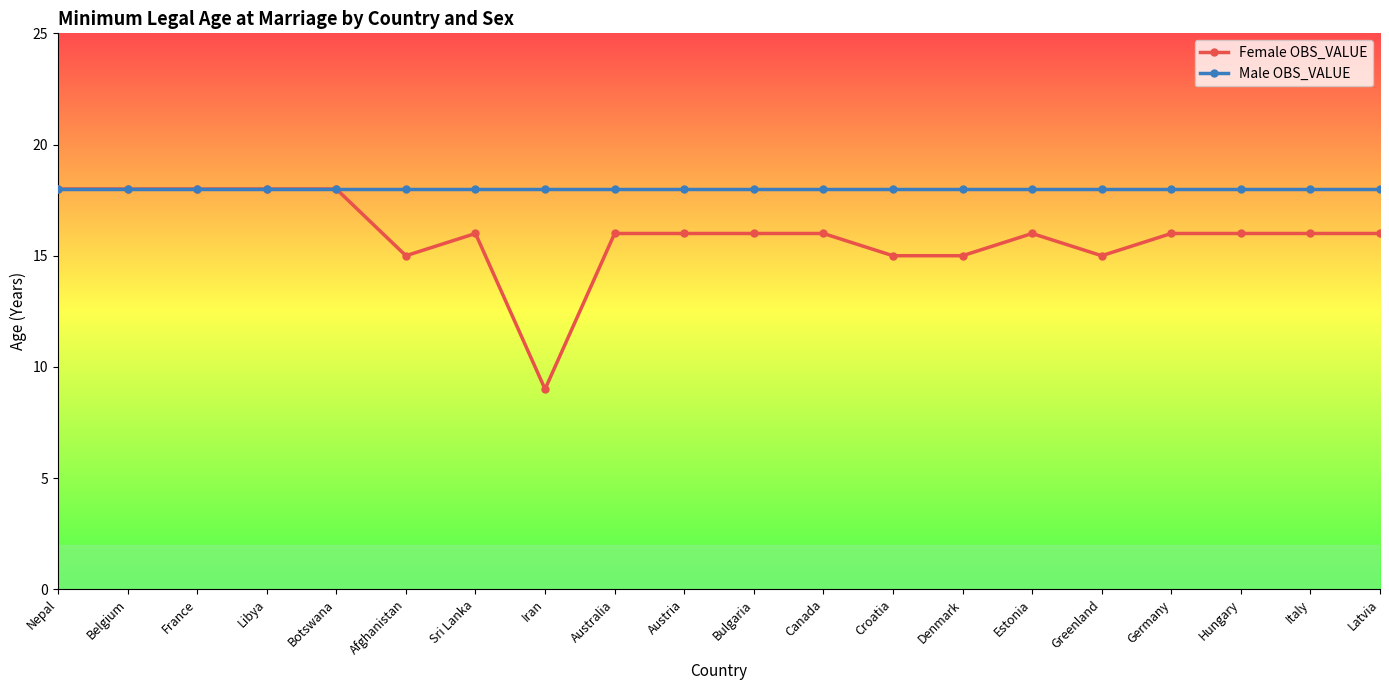

Reading right to left, list all the values displayed in this chart.

Female OBS_VALUE: 16	16	16	16	15	16	15	15	16	16	16	16	9	16	15	18	18	18	18	18
Male OBS_VALUE: 18	18	18	18	18	18	18	18	18	18	18	18	18	18	18	18	18	18	18	18